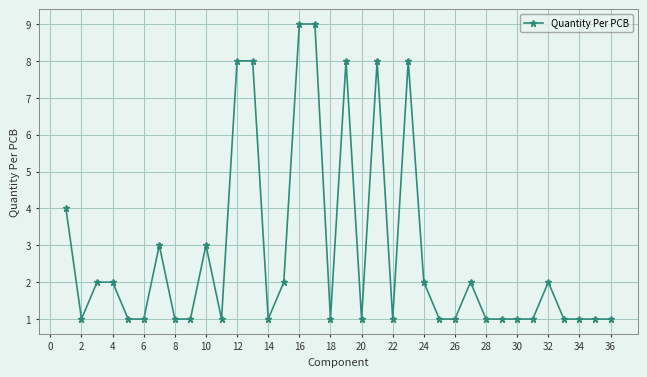

What is the greatest value displayed?

9